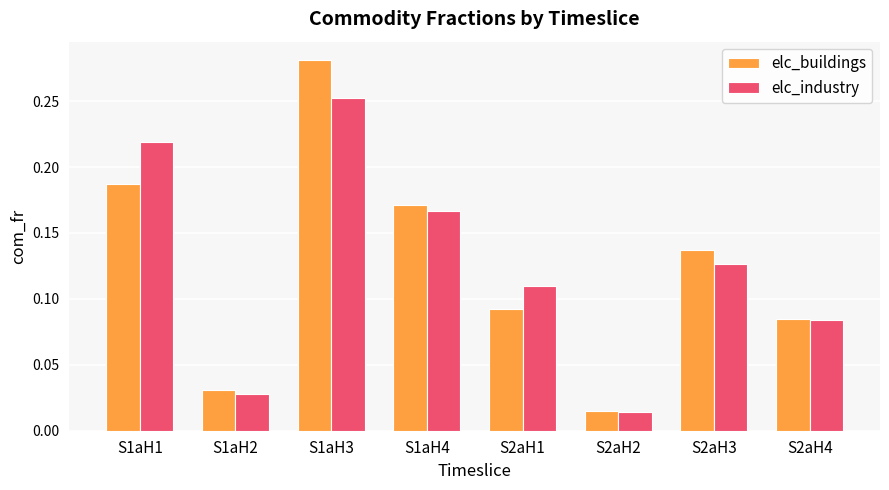

What is the label of the 2nd bar from the left?

S1aH2